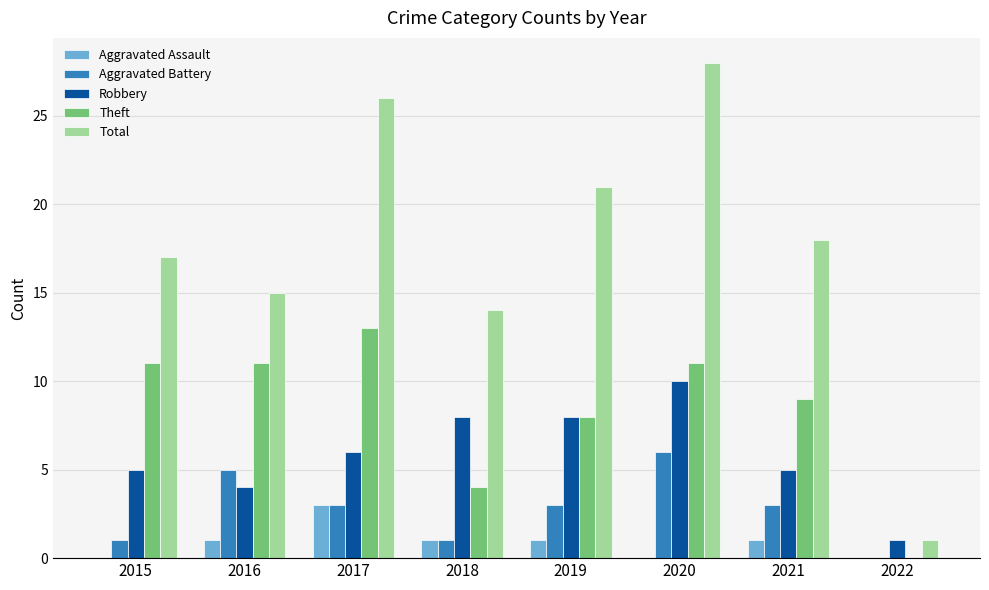

Reading right to left, extract all data points from this chart.

Aggravated Assault: 0	1	0	1	1	3	1	0
Aggravated Battery: 0	3	6	3	1	3	5	1
Robbery: 1	5	10	8	8	6	4	5
Theft: 0	9	11	8	4	13	11	11
Total: 1	18	28	21	14	26	15	17